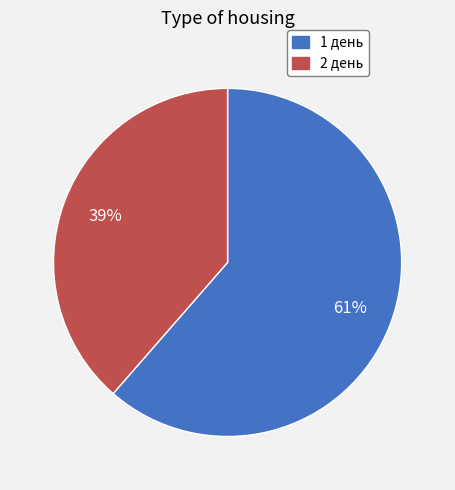

Does 1 день account for over 50% of the chart?

Yes